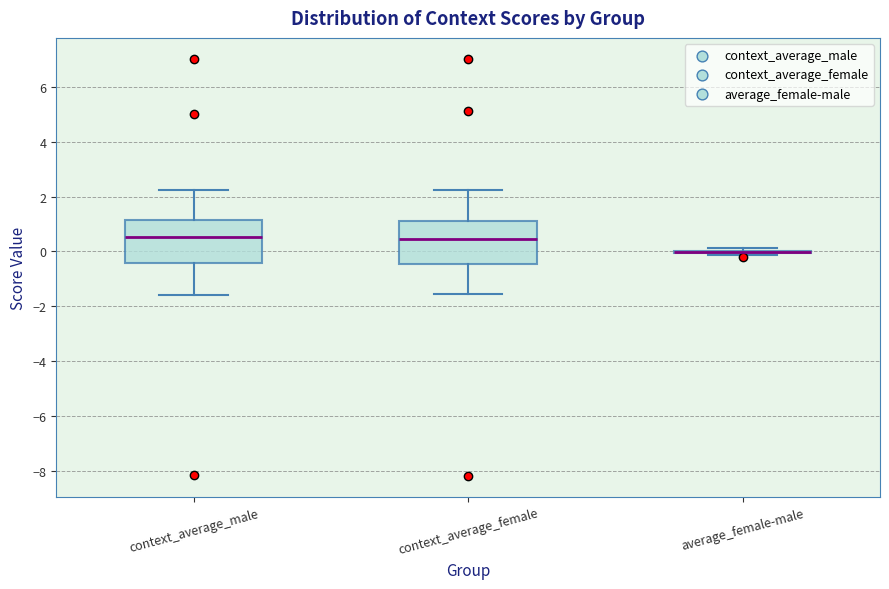

Reading left to right, read every box against the y-axis: the position of its median line, the range the box covers, and the ends of its whiskers. The values are not printed on the chart, so give them approximately, as read against the axis.

context_average_male: median 0.6, box -0.4 to 1.2, whiskers -1.6 to 2.2
context_average_female: median 0.4, box -0.4 to 1.2, whiskers -1.6 to 2.2
average_female-male: box collapsed to a line at 0.0, whiskers -0.2 to 0.2